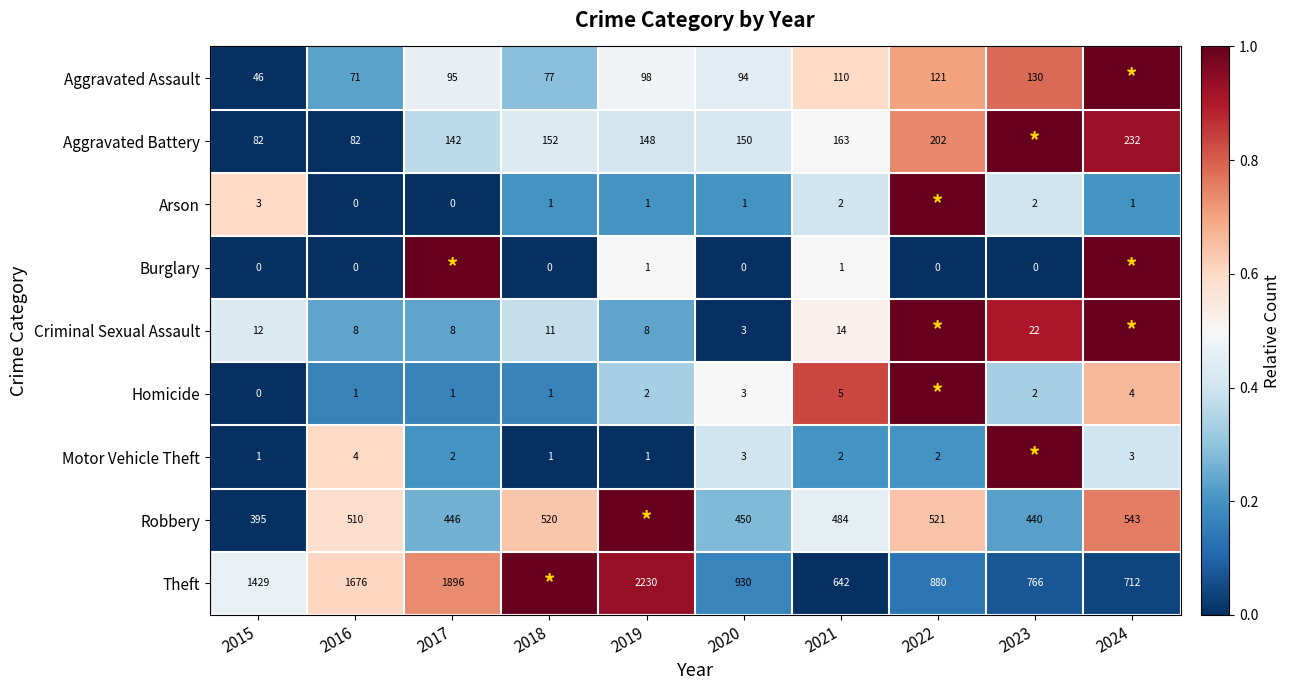

Is the value of Theft at 2023 greater than the value of Robbery at 2015?

Yes